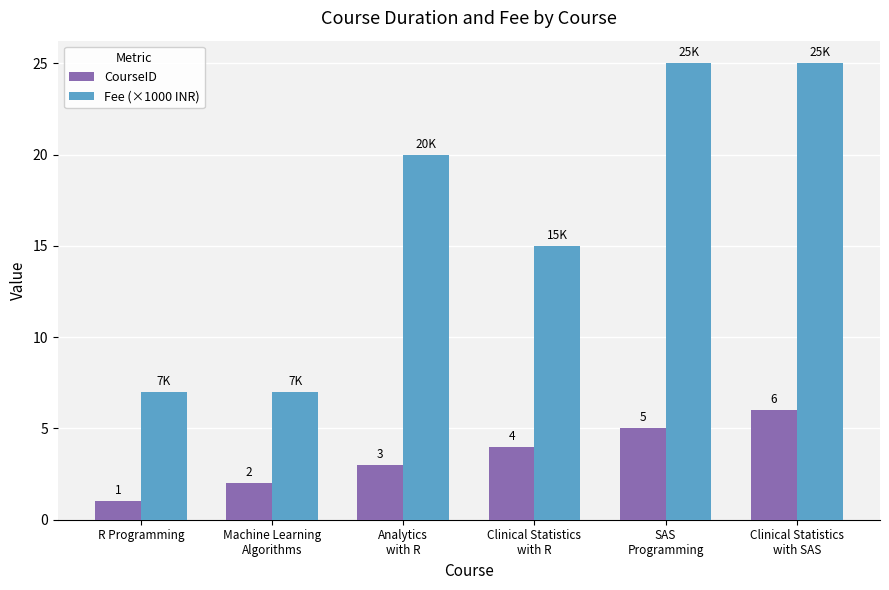

What is the difference between the Fee (×1000 INR) values at Clinical Statistics
with SAS and R Programming?

18